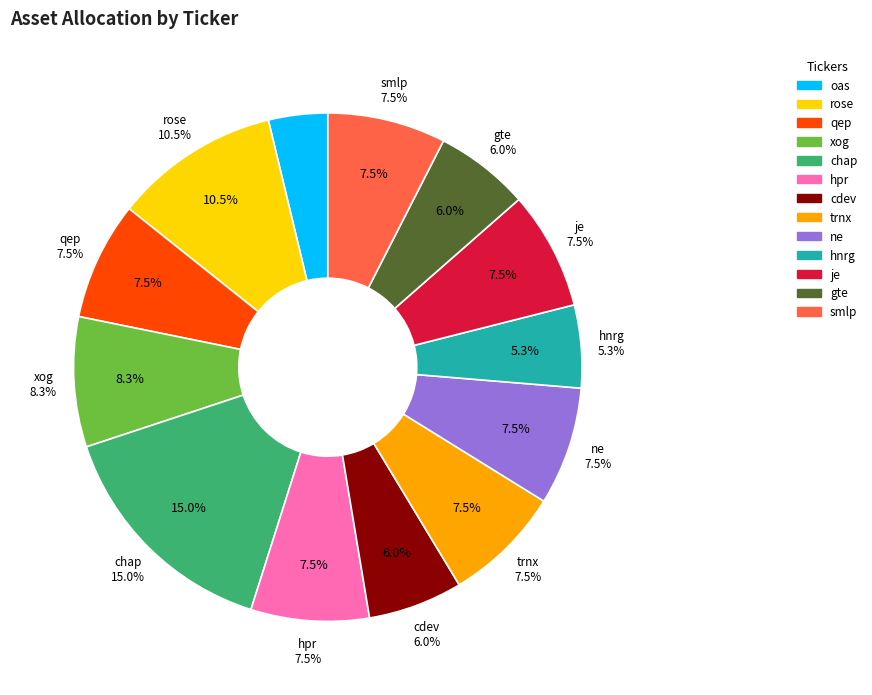

Count the number of slices in the pie.

13